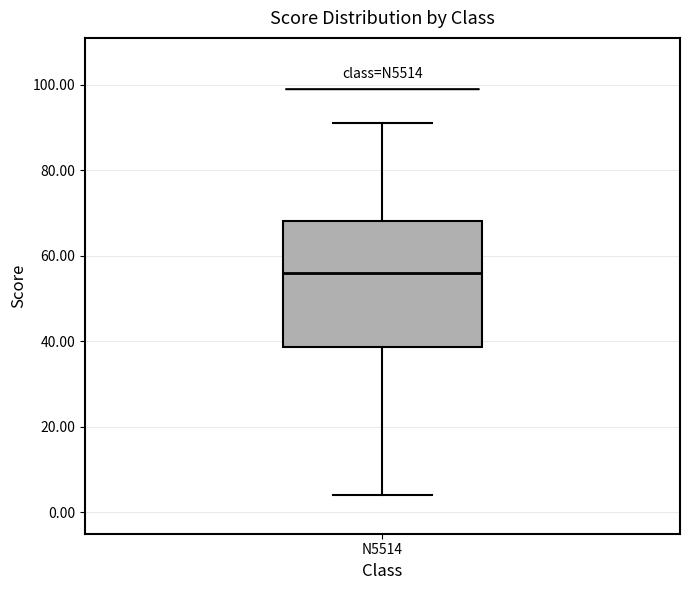

Where does the lower whisker of the box for N5514 end on the y-axis? The values are not printed on the chart, so give them approximately, as read against the axis.

4